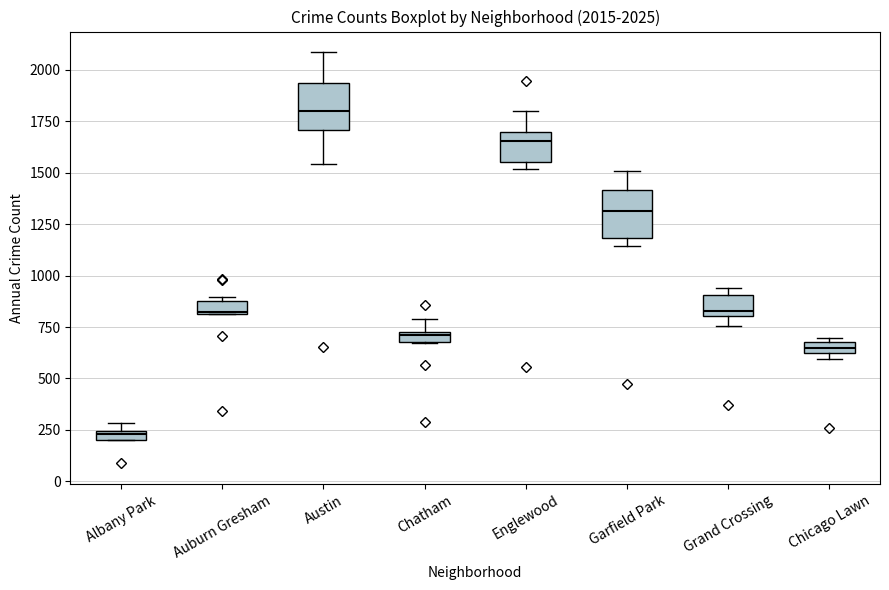

Which box's median line is the lowest?

Albany Park